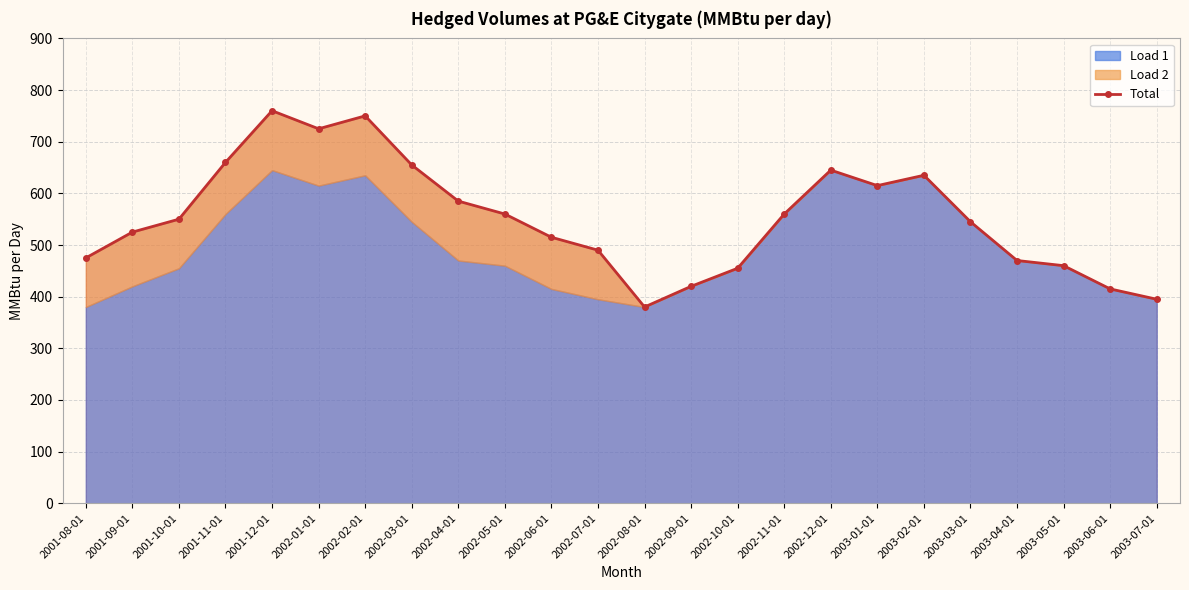

The value at 2002-07-01 is 490. True or false?

True